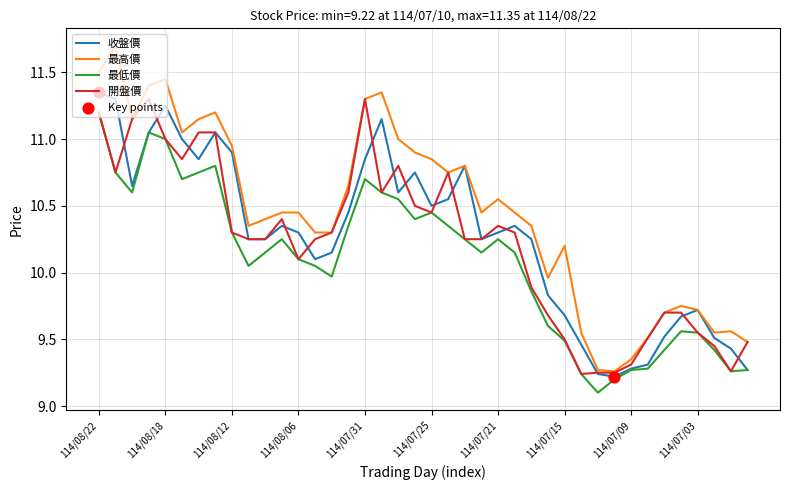

Which series has the widest spread of values?

最高價